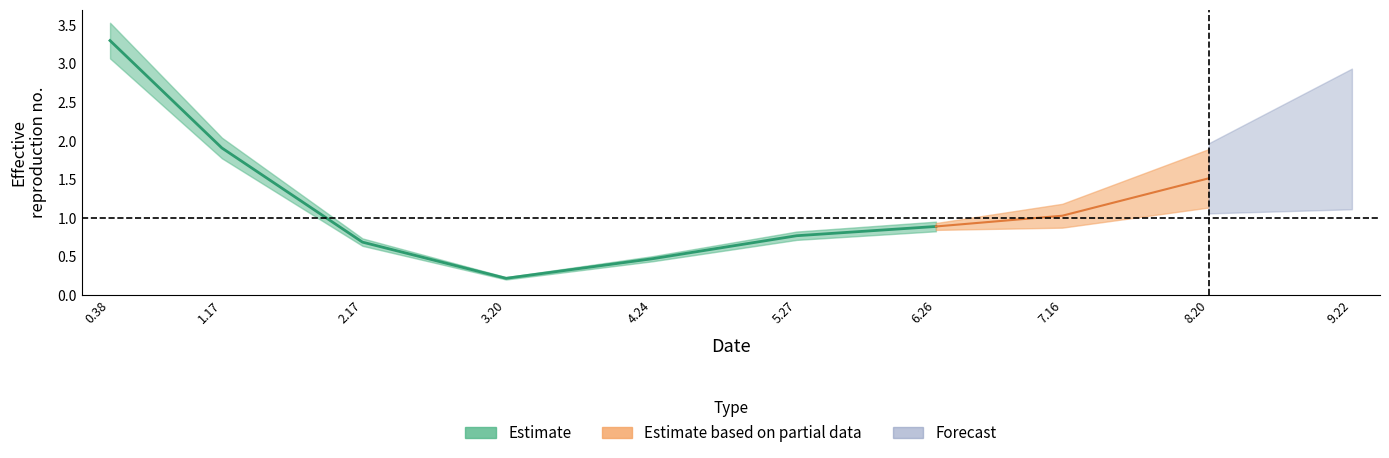

What is the difference between the values at 4.2403682012 and 1.1728727606?

1.4